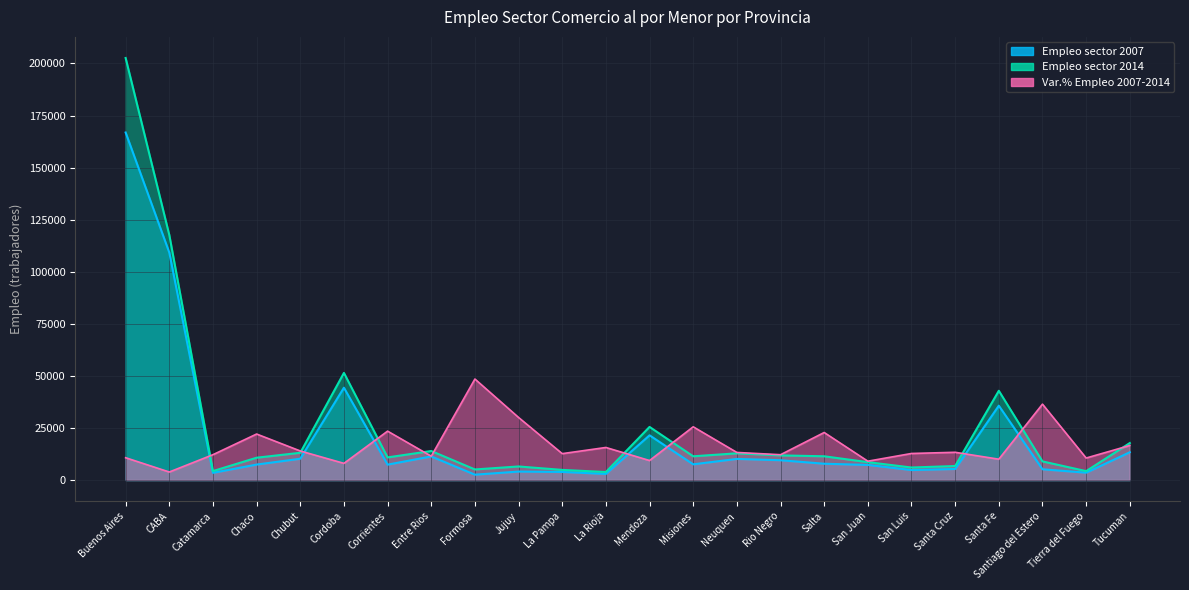

How many lines are shown in the chart?

3